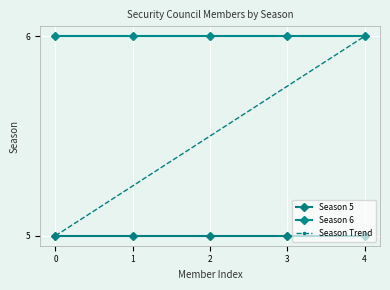

Which series has the largest total across all categories?

Season 6